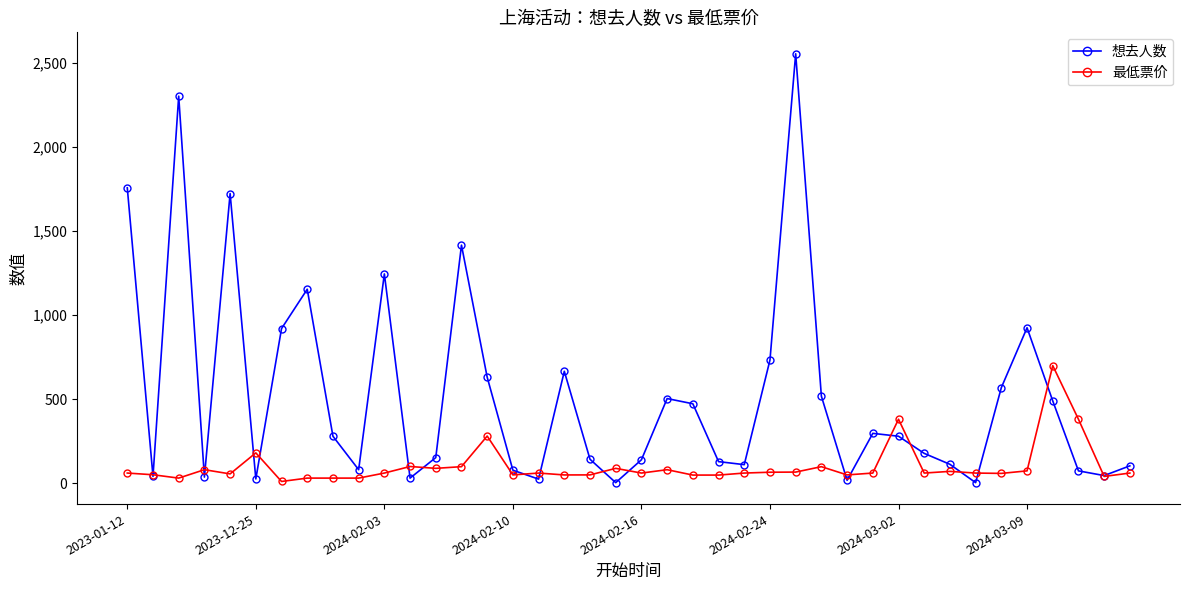

List the series in order of their overall mean, highest first.

想去人数, 最低票价